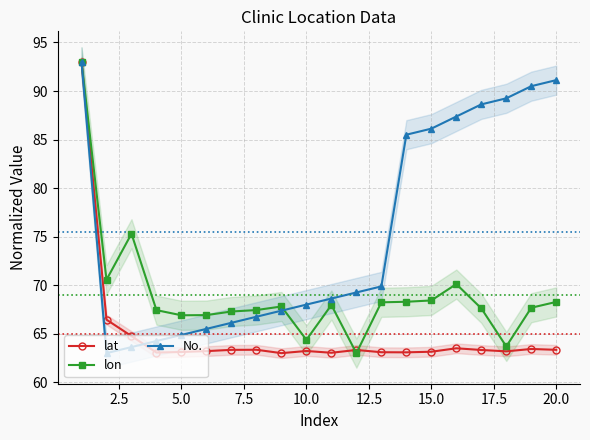

The value of lon at 10.0 is 64.4. True or false?

True